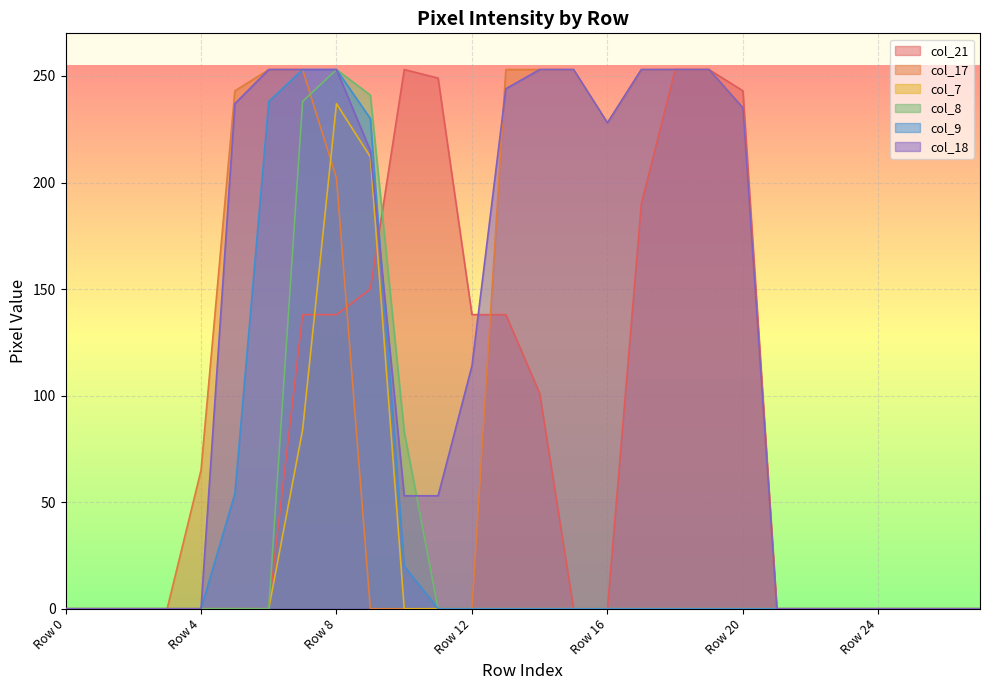

Reading left to right, extract all data points from this chart.

col_21: Row 0=0	Row 1=0	Row 2=0	Row 3=0	Row 4=0	Row 5=0	Row 6=0	Row 7=138	Row 8=138	Row 9=150	Row 10=253	Row 11=249	Row 12=138	Row 13=138	Row 14=101	Row 15=0	Row 16=0	Row 17=190	Row 18=253	Row 19=253	Row 20=243	Row 21=0	Row 22=0	Row 23=0	Row 24=0	Row 25=0	Row 26=0	Row 27=0
col_17: Row 0=0	Row 1=0	Row 2=0	Row 3=0	Row 4=65	Row 5=243	Row 6=253	Row 7=253	Row 8=202	Row 9=0	Row 10=0	Row 11=0	Row 12=0	Row 13=253	Row 14=253	Row 15=253	Row 16=228	Row 17=253	Row 18=253	Row 19=253	Row 20=235	Row 21=0	Row 22=0	Row 23=0	Row 24=0	Row 25=0	Row 26=0	Row 27=0
col_7: Row 0=0	Row 1=0	Row 2=0	Row 3=0	Row 4=0	Row 5=0	Row 6=0	Row 7=84	Row 8=237	Row 9=212	Row 10=0	Row 11=0	Row 12=0	Row 13=0	Row 14=0	Row 15=0	Row 16=0	Row 17=0	Row 18=0	Row 19=0	Row 20=0	Row 21=0	Row 22=0	Row 23=0	Row 24=0	Row 25=0	Row 26=0	Row 27=0
col_8: Row 0=0	Row 1=0	Row 2=0	Row 3=0	Row 4=0	Row 5=0	Row 6=0	Row 7=238	Row 8=253	Row 9=241	Row 10=83	Row 11=0	Row 12=0	Row 13=0	Row 14=0	Row 15=0	Row 16=0	Row 17=0	Row 18=0	Row 19=0	Row 20=0	Row 21=0	Row 22=0	Row 23=0	Row 24=0	Row 25=0	Row 26=0	Row 27=0
col_9: Row 0=0	Row 1=0	Row 2=0	Row 3=0	Row 4=0	Row 5=54	Row 6=238	Row 7=253	Row 8=253	Row 9=230	Row 10=20	Row 11=0	Row 12=0	Row 13=0	Row 14=0	Row 15=0	Row 16=0	Row 17=0	Row 18=0	Row 19=0	Row 20=0	Row 21=0	Row 22=0	Row 23=0	Row 24=0	Row 25=0	Row 26=0	Row 27=0
col_18: Row 0=0	Row 1=0	Row 2=0	Row 3=0	Row 4=0	Row 5=237	Row 6=253	Row 7=253	Row 8=253	Row 9=215	Row 10=53	Row 11=53	Row 12=114	Row 13=244	Row 14=253	Row 15=253	Row 16=228	Row 17=253	Row 18=253	Row 19=253	Row 20=235	Row 21=0	Row 22=0	Row 23=0	Row 24=0	Row 25=0	Row 26=0	Row 27=0